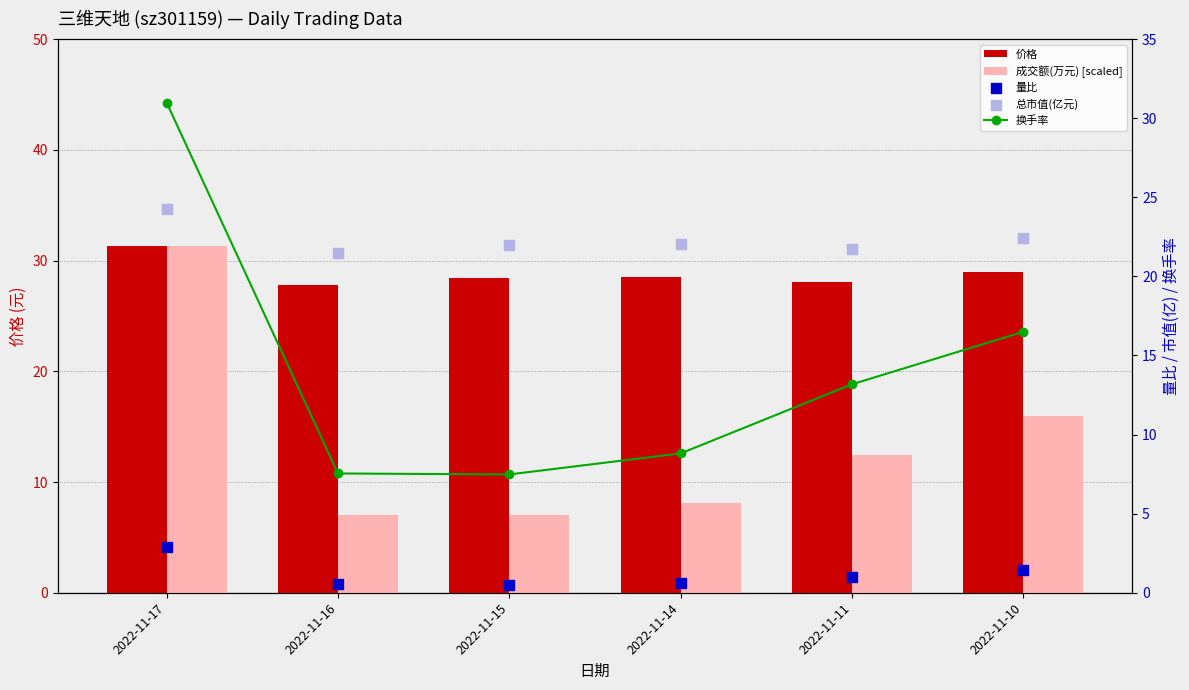

At which category is the sum across all series the highest?

2022-11-17